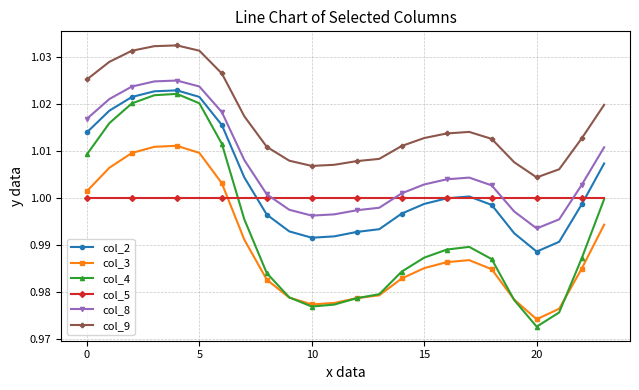

True or false: col_4 and col_9 cross at least once.

False